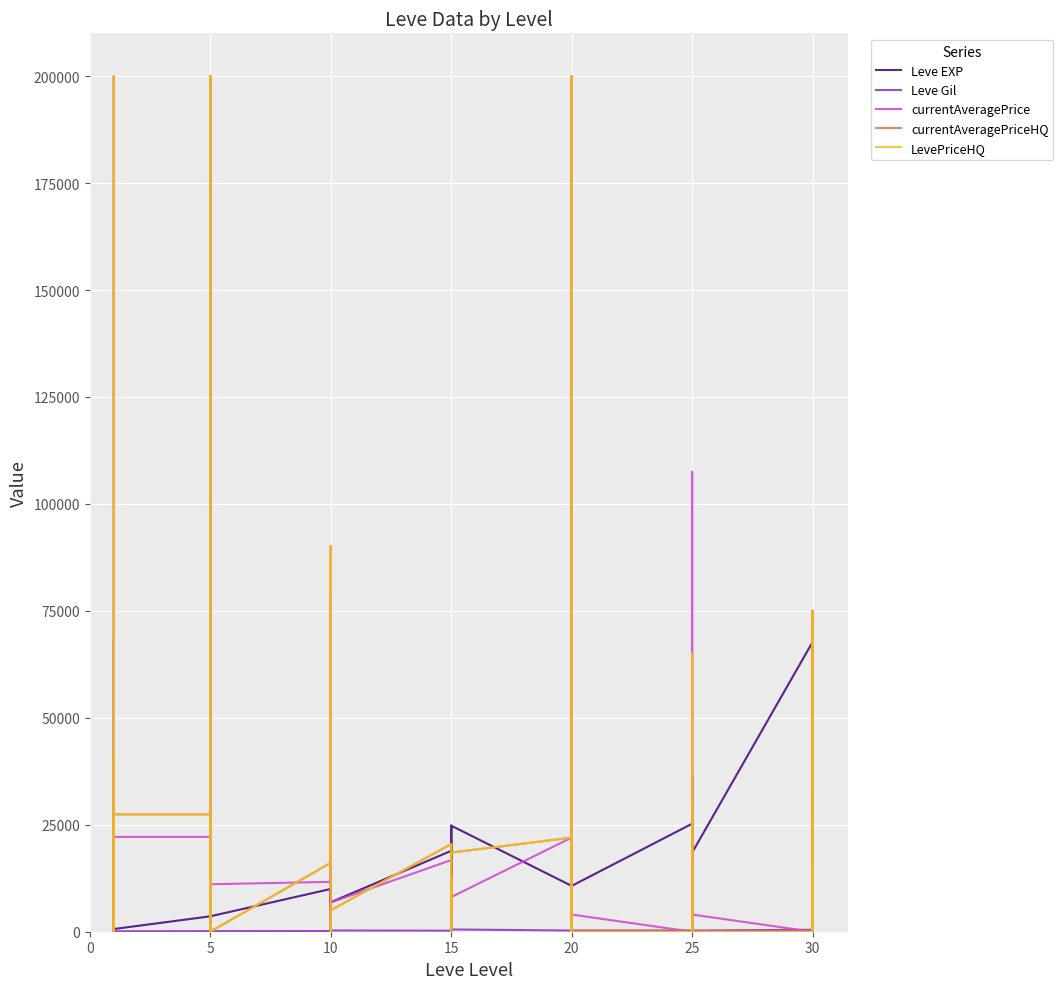

Where does the Leve Gil series first go above 223?

10